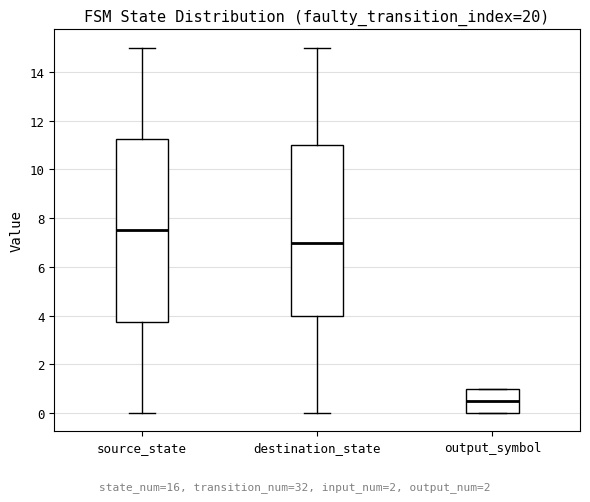

Reading left to right, read every box against the y-axis: the position of its median line, the range the box covers, and the ends of its whiskers. The values are not printed on the chart, so give them approximately, as read against the axis.

source_state: median 7.6, box 3.8 to 11.2, whiskers 0.0 to 15.0
destination_state: median 7.0, box 4.0 to 11.0, whiskers 0.0 to 15.0
output_symbol: median 0.6, box 0.0 to 1.0, whiskers 0.0 to 1.0